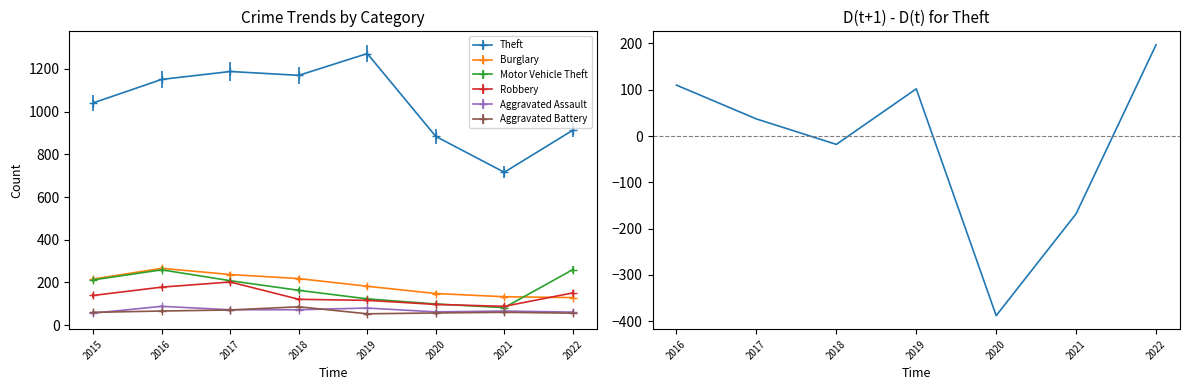

True or false: Theft has a value of 613 at 2016.

False